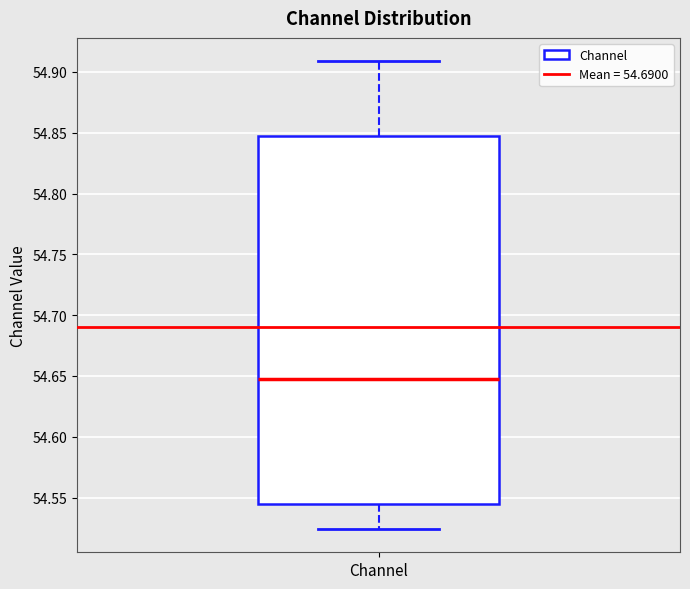

Transcribe this box plot: give where the median line is, the range the box spans, and where the two whiskers end, as read against the y-axis. The values are not printed on the chart, so give them approximately, as read against the axis.

median 54.645, box 54.545 to 54.845, whiskers 54.525 to 54.910